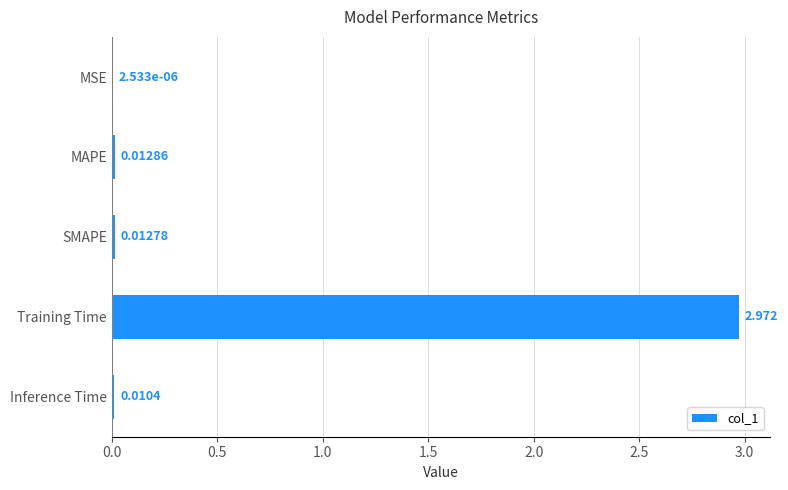

Which label corresponds to the largest value in the chart?

Training Time